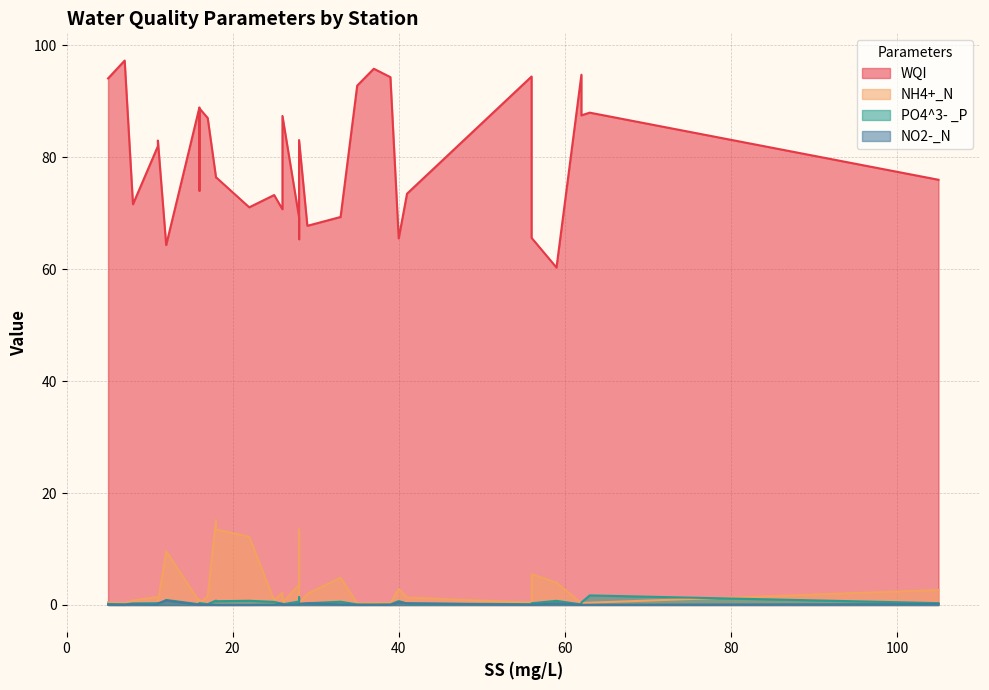

Reading right to left, list all the values displayed in this chart.

WQI: 7=97.3	39=94.3	37=95.8	29=67.8	25=73.3	41=73.5	26=70.7	40=65.5	11=82.0	59=60.3	33=69.3	105=76.0	28=65.4	56=77.3	17=87.0	5=94.1	62=94.8	56=94.5	62=87.5	63=88.0	56=65.6	18=76.4	18=76.4	22=71.1	11=83.0	26=87.4	16=88.9	8=71.6	12=64.3	16=74.1	28=69.3	28=83.1	35=92.8	16=88.8
NH4+_N: 7=0.3	39=0.3	37=0.3	29=2.0	25=0.8	41=1.3	26=2.2	40=2.9	11=1.5	59=4.0	33=4.9	105=2.7	28=13.5	56=2.0	17=1.6	5=0.5	62=0.3	56=0.4	62=0.4	63=0.4	56=5.5	18=15.2	18=13.5	22=12.2	11=0.3	26=0.4	16=0.6	8=0.8	12=9.6	16=0.9	28=3.6	28=0.3	35=0.3	16=0.2
PO4^3- _P: 7=0.1	39=0.1	37=0.1	29=0.3	25=0.6	41=0.3	26=0.2	40=0.7	11=0.3	59=0.7	33=0.6	105=0.3	28=1.4	56=0.2	17=0.1	5=0.2	62=0.1	56=0.1	62=0.4	63=1.7	56=0.3	18=0.8	18=0.7	22=0.8	11=0.1	26=0.1	16=0.1	8=0.3	12=0.9	16=0.2	28=0.6	28=0.1	35=0.1	16=0.3
NO2-_N: 7=0.0	39=0.0	37=0.0	29=0.3	25=0.1	41=0.3	26=0.2	40=0.5	11=0.0	59=0.3	33=0.1	105=0.2	28=0.0	56=0.0	17=0.0	5=0.0	62=0.0	56=0.0	62=0.0	63=0.0	56=0.1	18=0.0	18=0.0	22=0.0	11=0.3	26=0.0	16=0.0	8=0.2	12=0.8	16=0.1	28=0.2	28=0.2	35=0.0	16=0.0